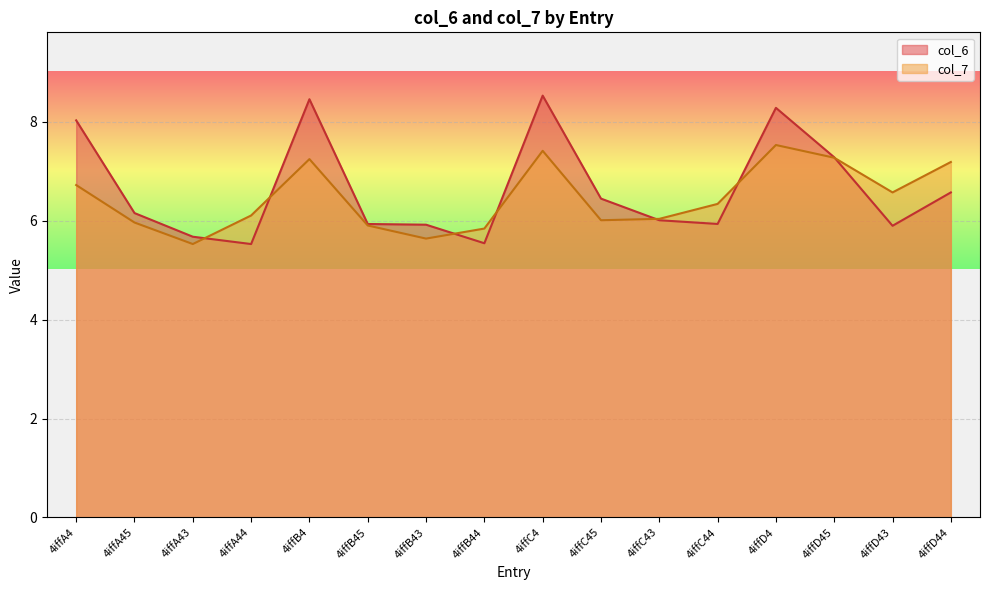

What is the sum of all col_7 values?

103.2